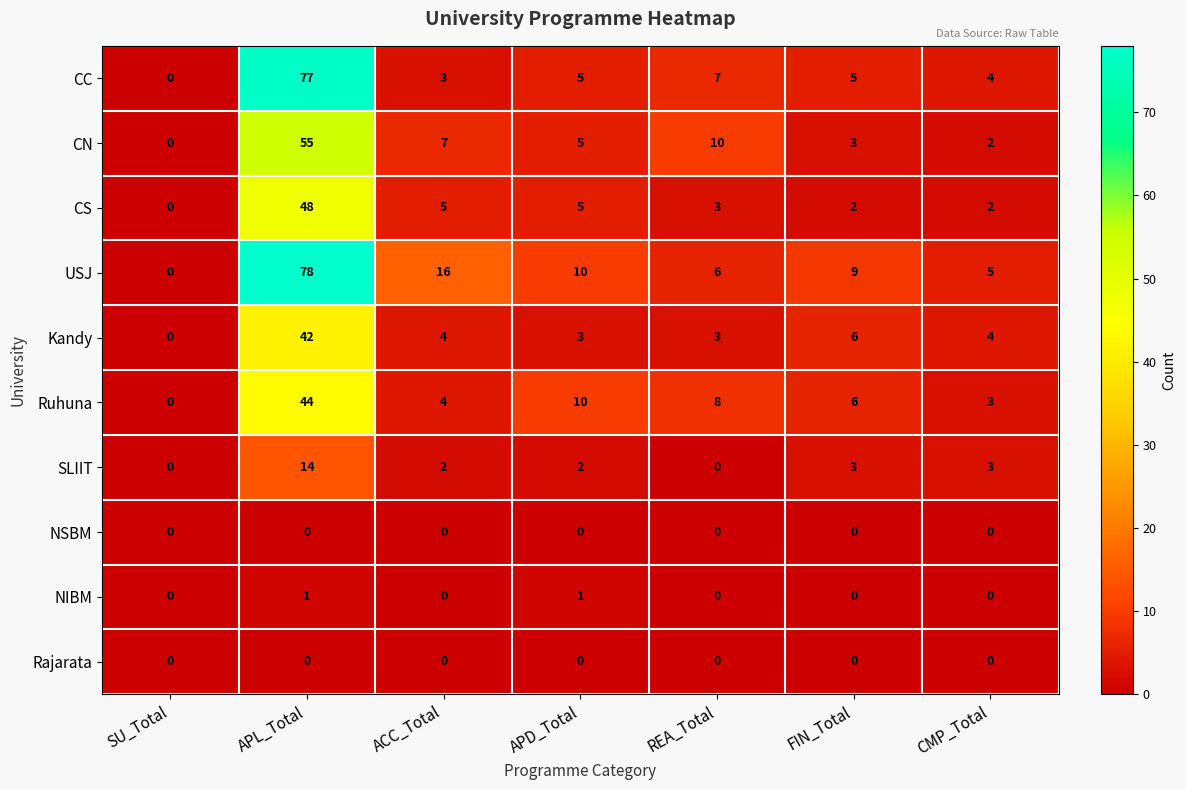

What is the difference between the maximum and minimum values in the CC series?

77